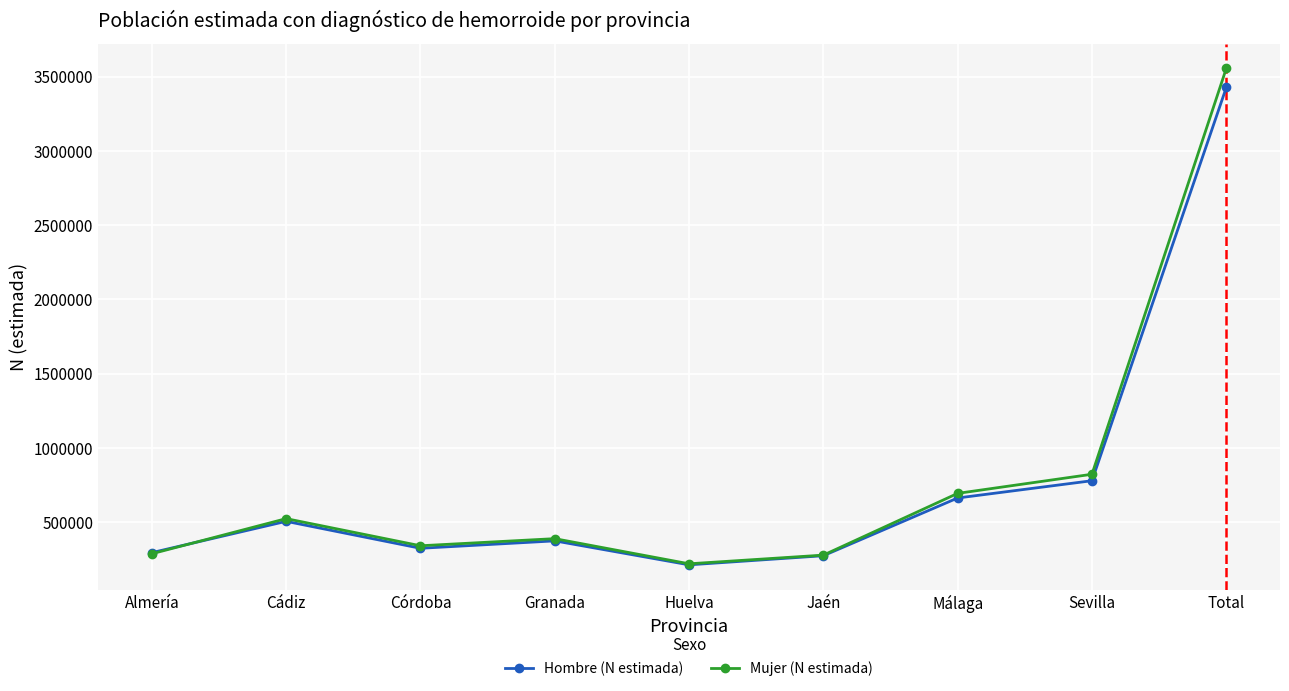

What is the lowest value of the Mujer (N estimada) series?

219591